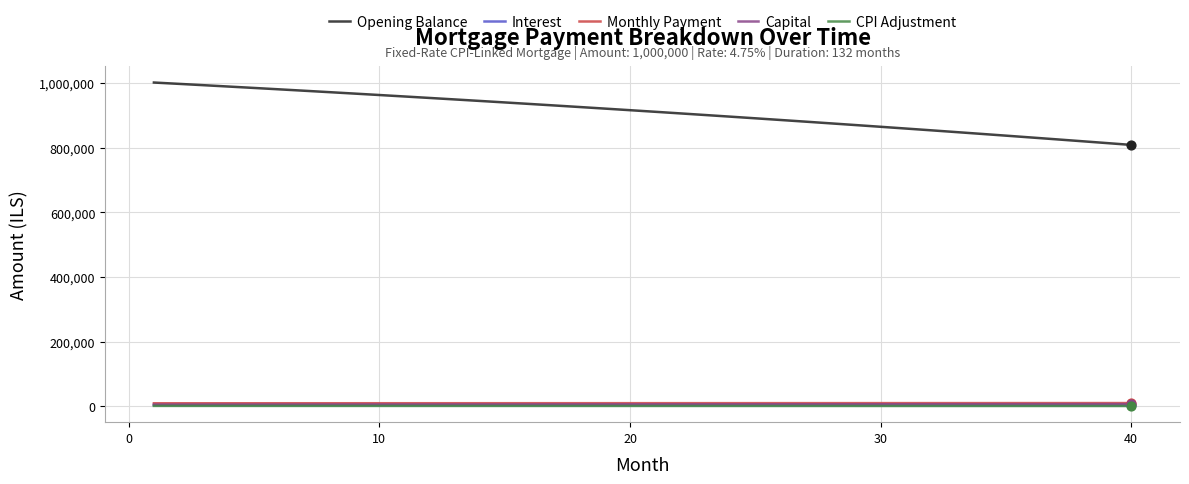

Which series has the largest total across all categories?

Opening Balance